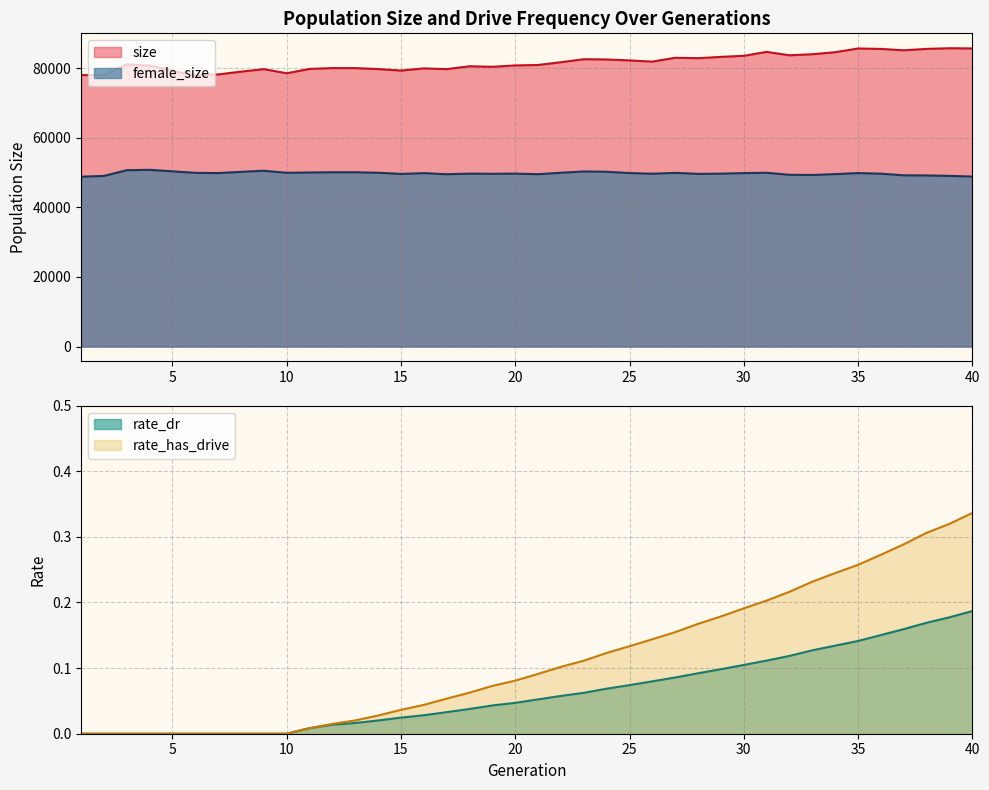

Is it true that rate_has_drive equals 0.2 at 28?

False